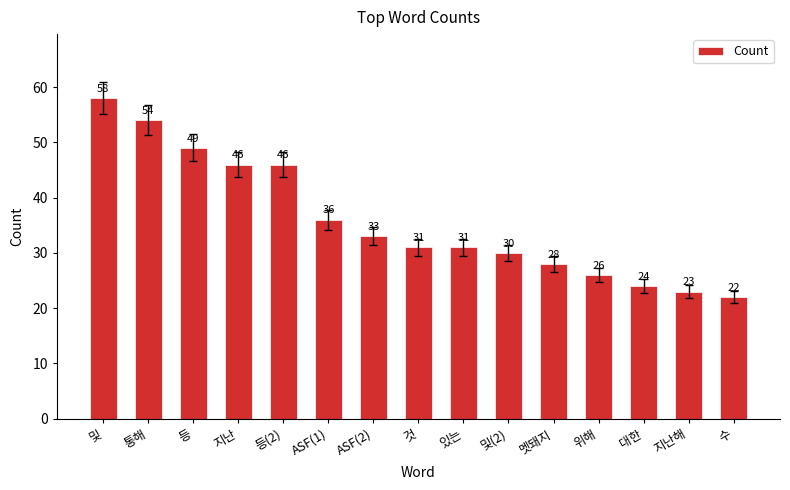

Reading left to right, what are all the values shown in this chart?

58	54	49	46	46	36	33	31	31	30	28	26	24	23	22